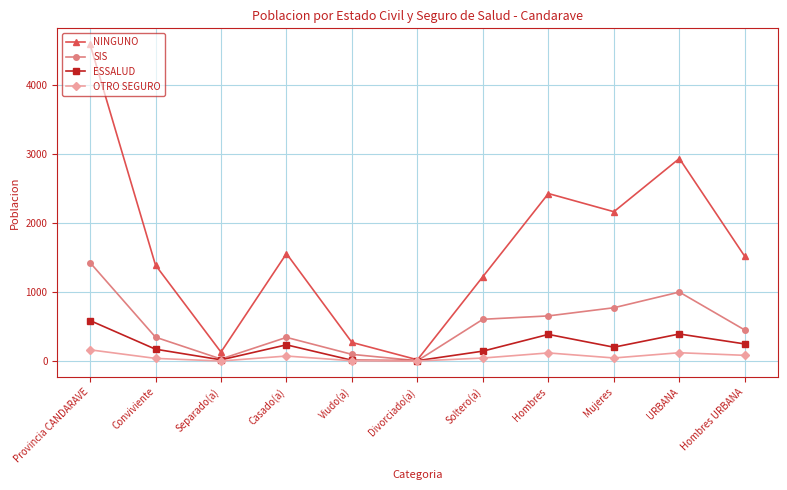

What are all the series names shown in the legend?

NINGUNO, SIS, ESSALUD, OTRO SEGURO